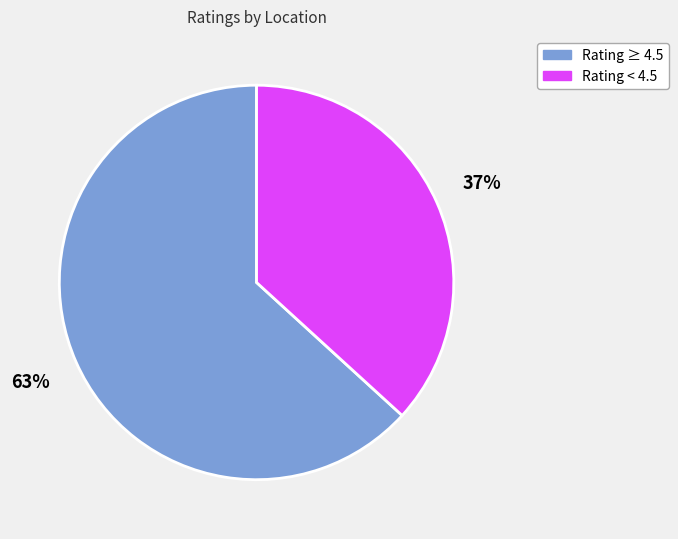

How many segments does this pie chart have?

2